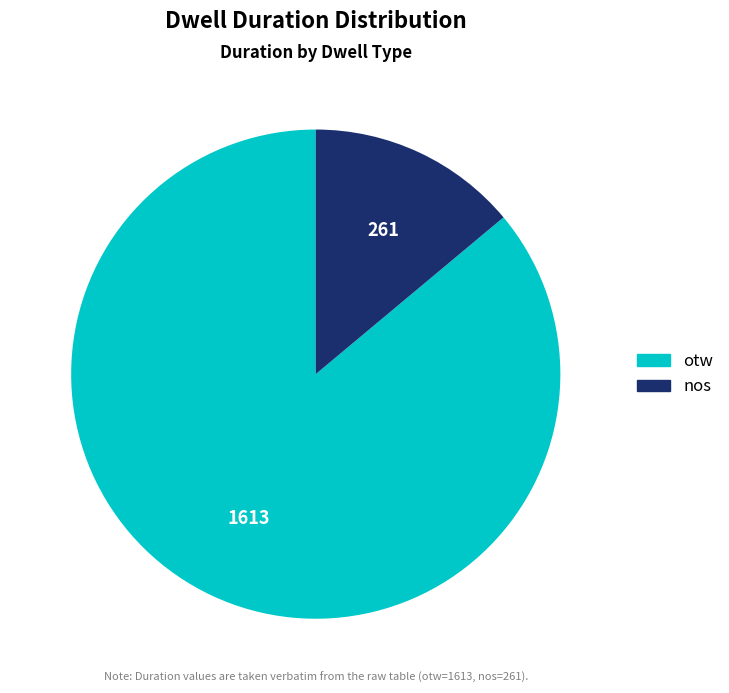

The otw slice represents 86% of the pie. True or false?

True